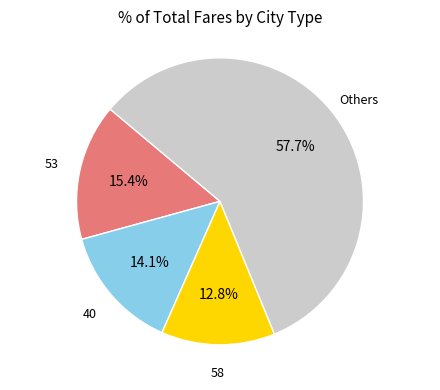

Does any single category account for the majority?

Yes